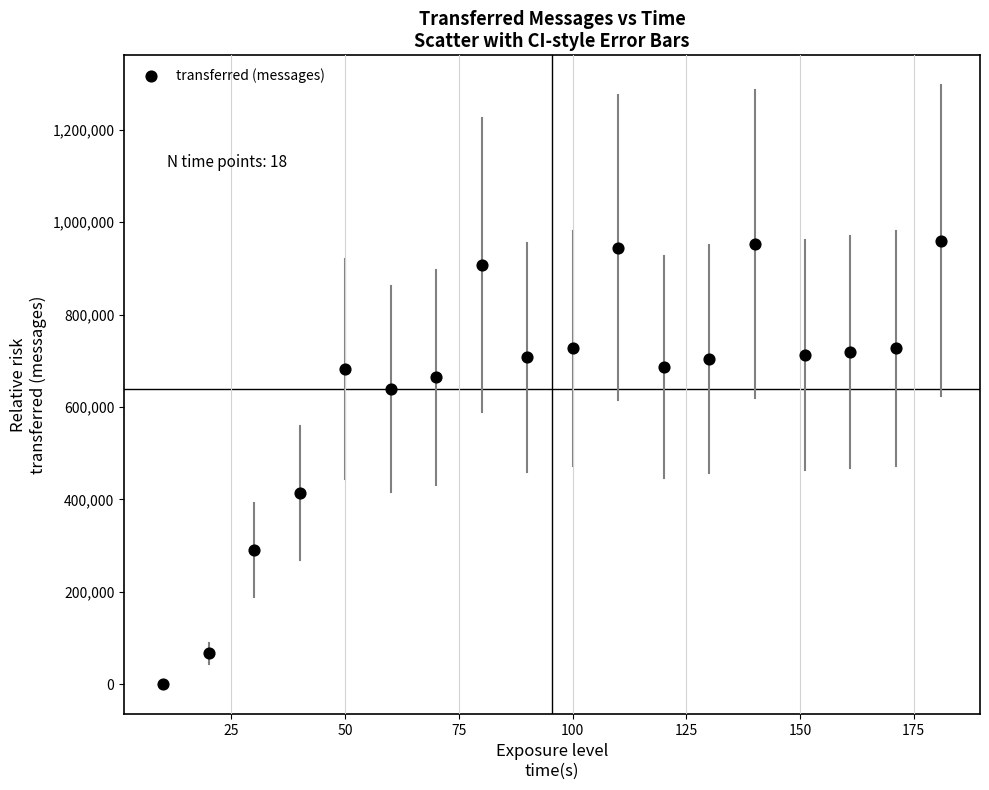

What Y value in the scatter plot is closest to 480150?

413180